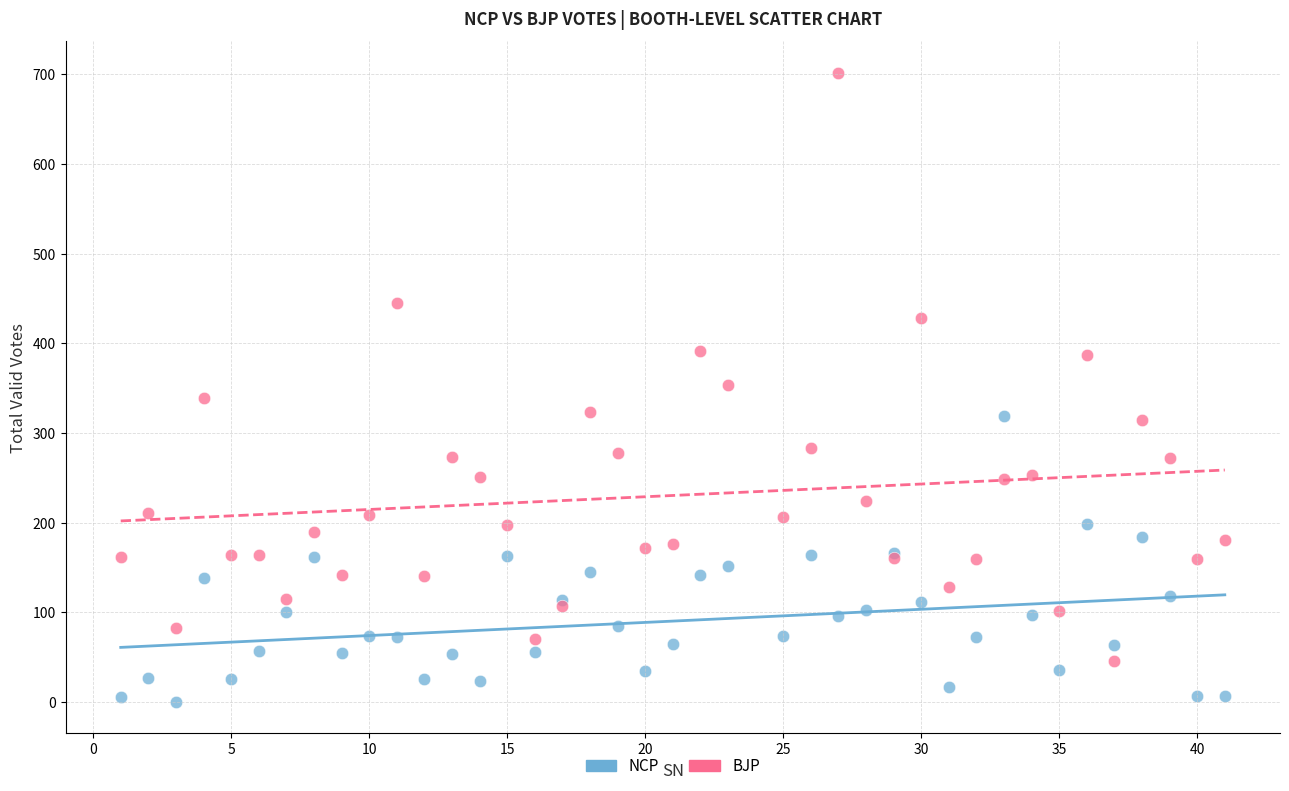

Which series has the widest spread of Y values?

BJP